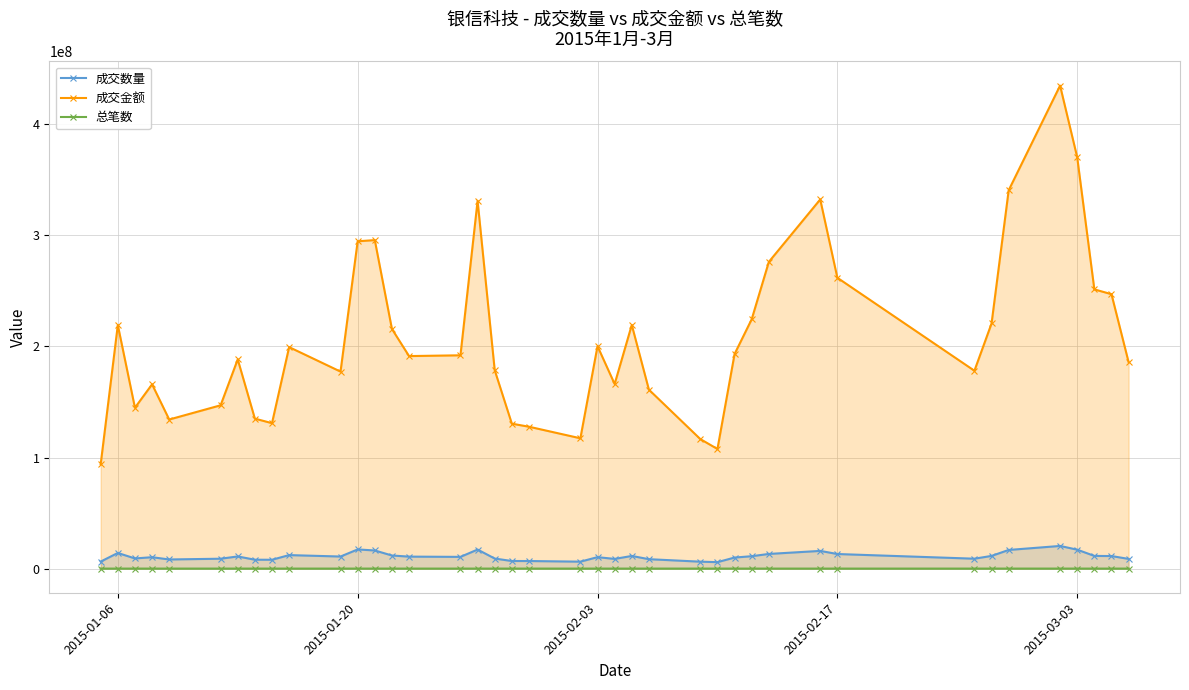

True or false: 成交数量 has more than 2 points higher than both neighbors.

True